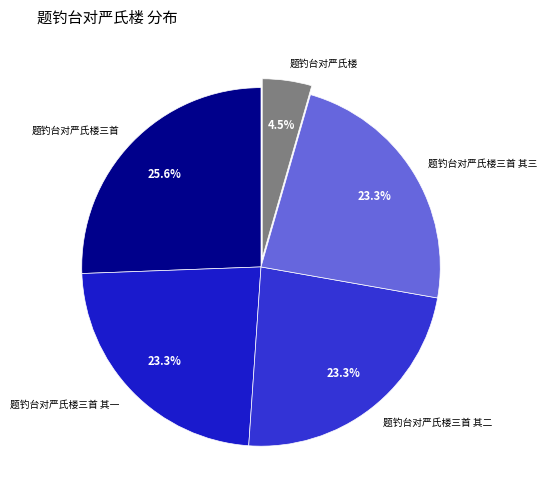

Which category has the smallest portion of the pie?

题钓台对严氏楼